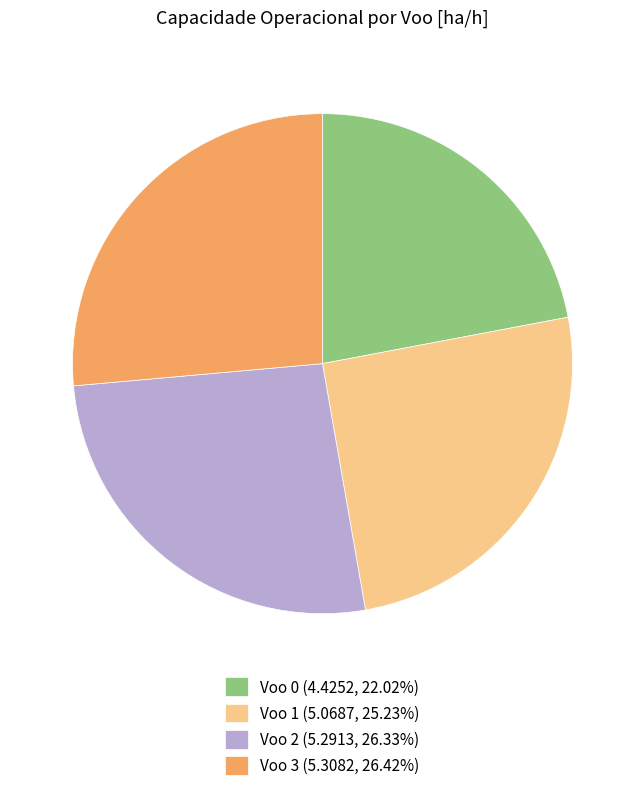

Count the number of slices in the pie.

4